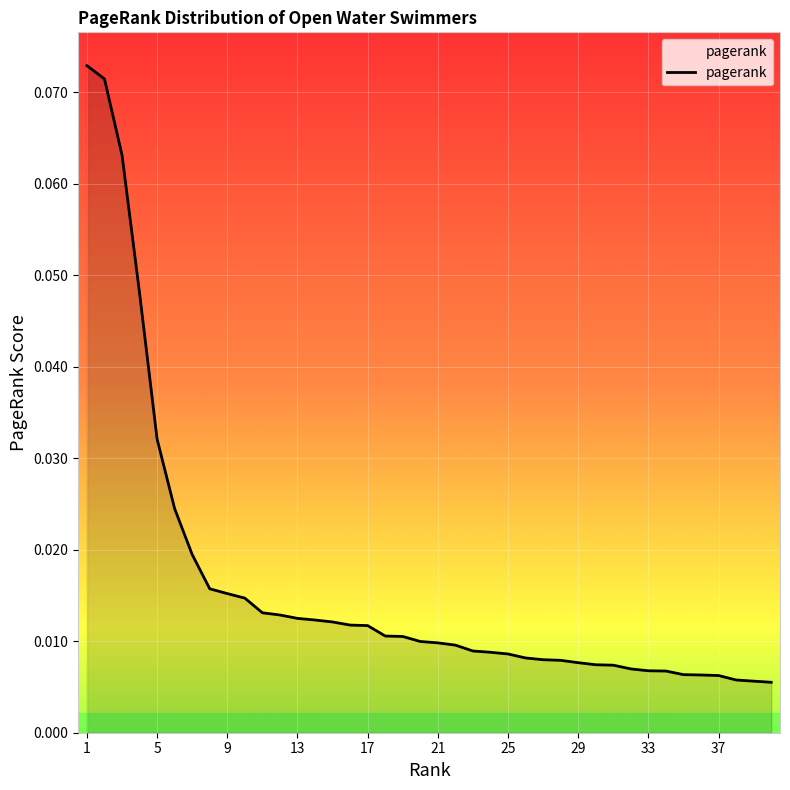

How many lines are shown in the chart?

1